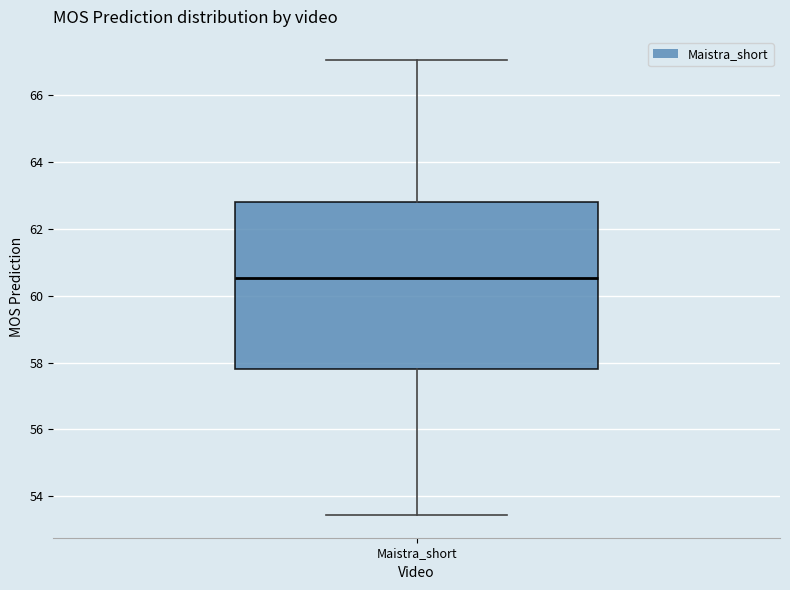

Read this box plot against the y-axis: the position of the median line, the range covered by the box, and the ends of both whiskers. The values are not printed on the chart, so give them approximately, as read against the axis.

median 60.6, box 57.8 to 62.8, whiskers 53.4 to 67.0